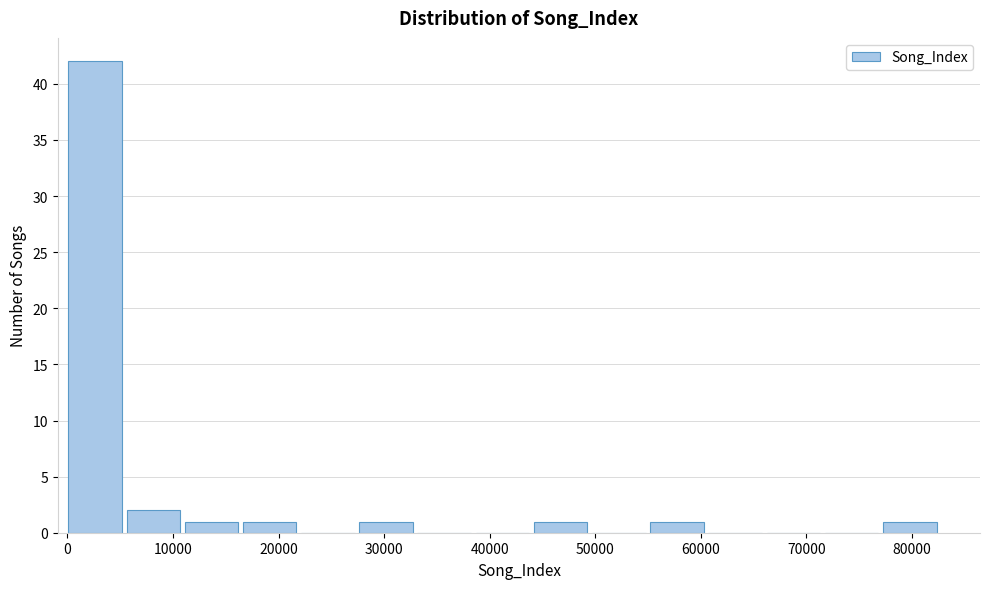

What is the height of the bar covering 28000 to 33000 on the x-axis? Neither the bar edges nor the heights are printed on the chart, so give them approximately, as read against the axes.

1